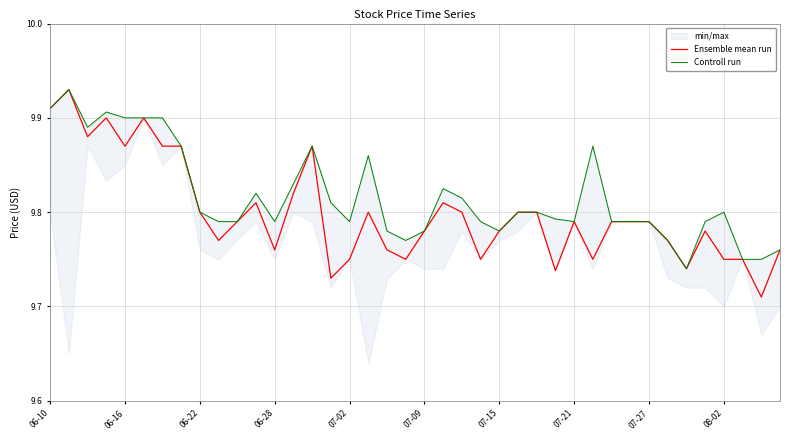

Which has a higher value, 22 or 06-10?

06-10